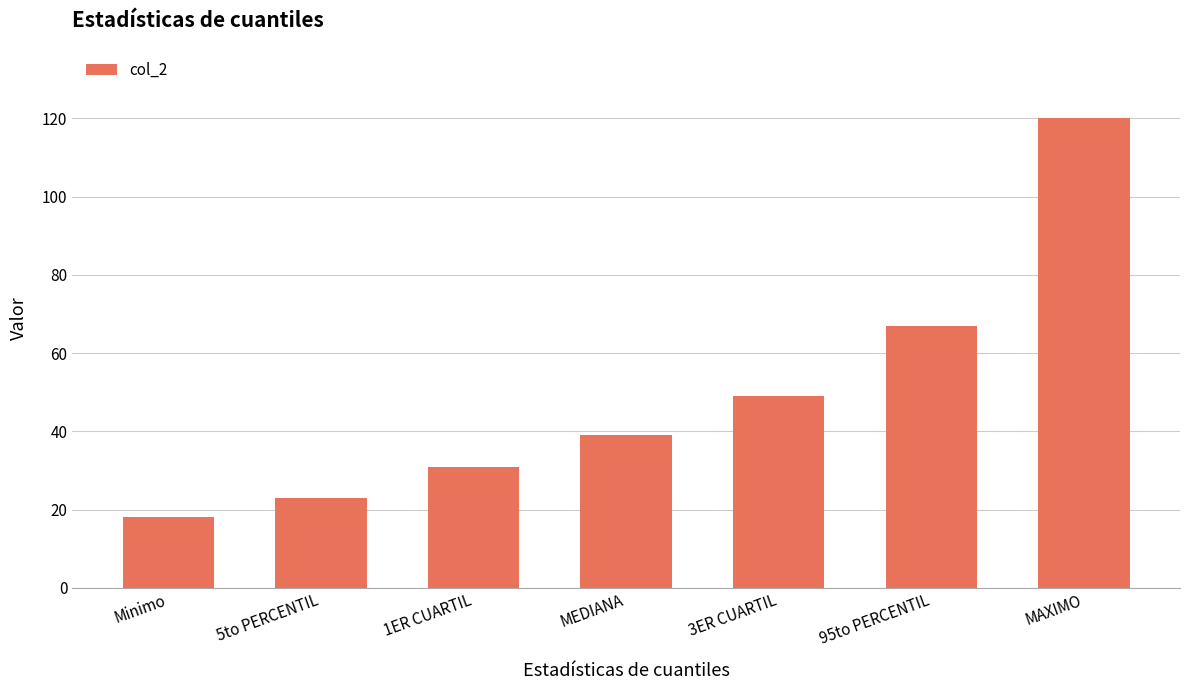

What value does the data have at 1ER CUARTIL, to the nearest 50?

50